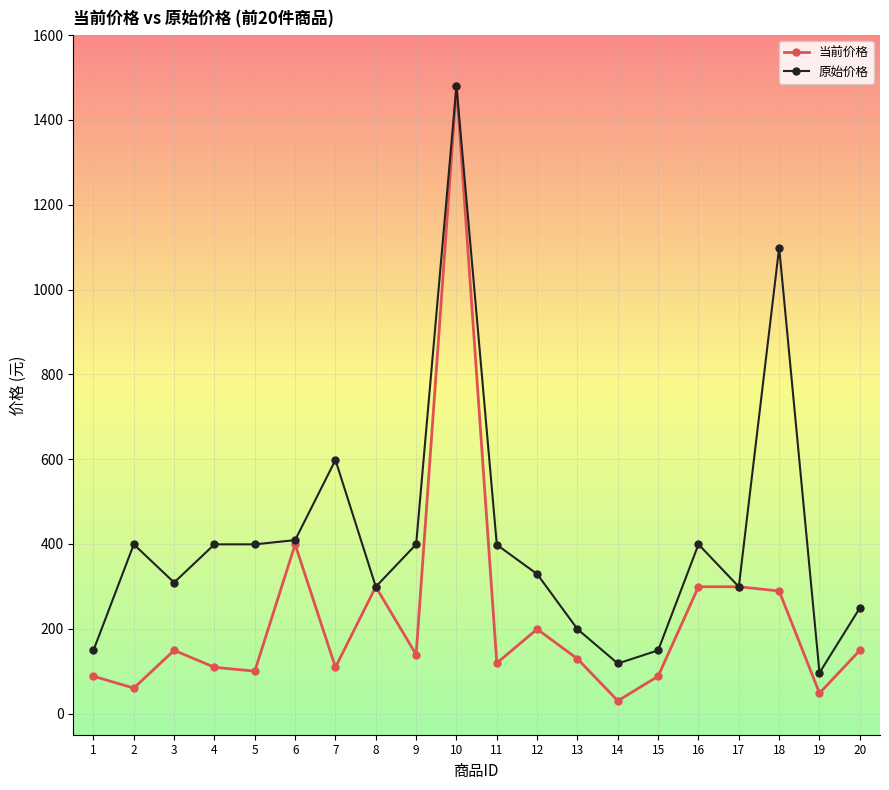

True or false: 当前价格 has a value of 54.6 at 20.

False